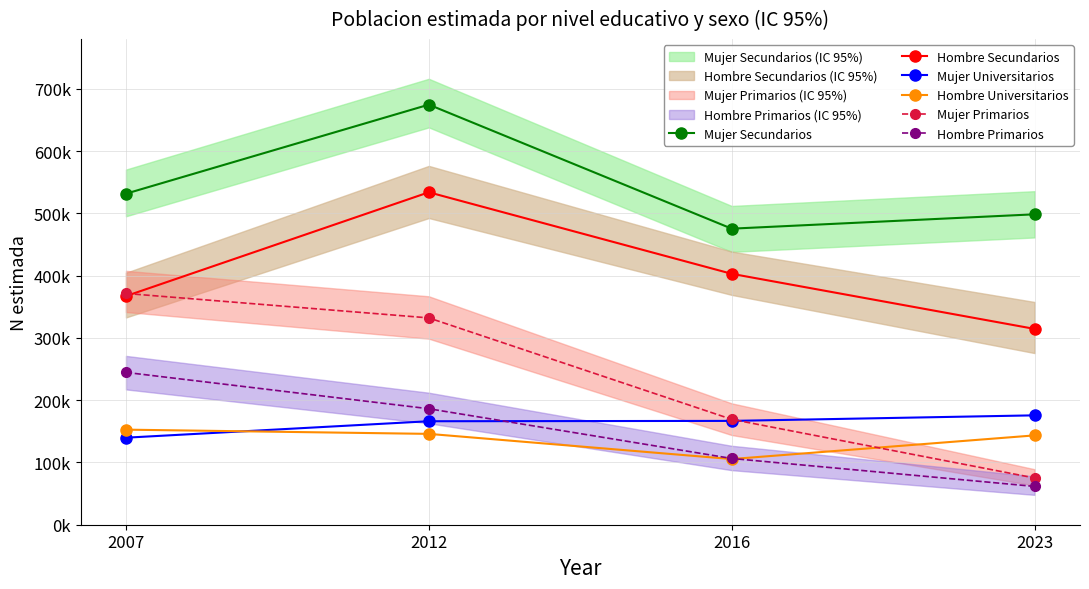

Which category has the highest value across all series?

2012